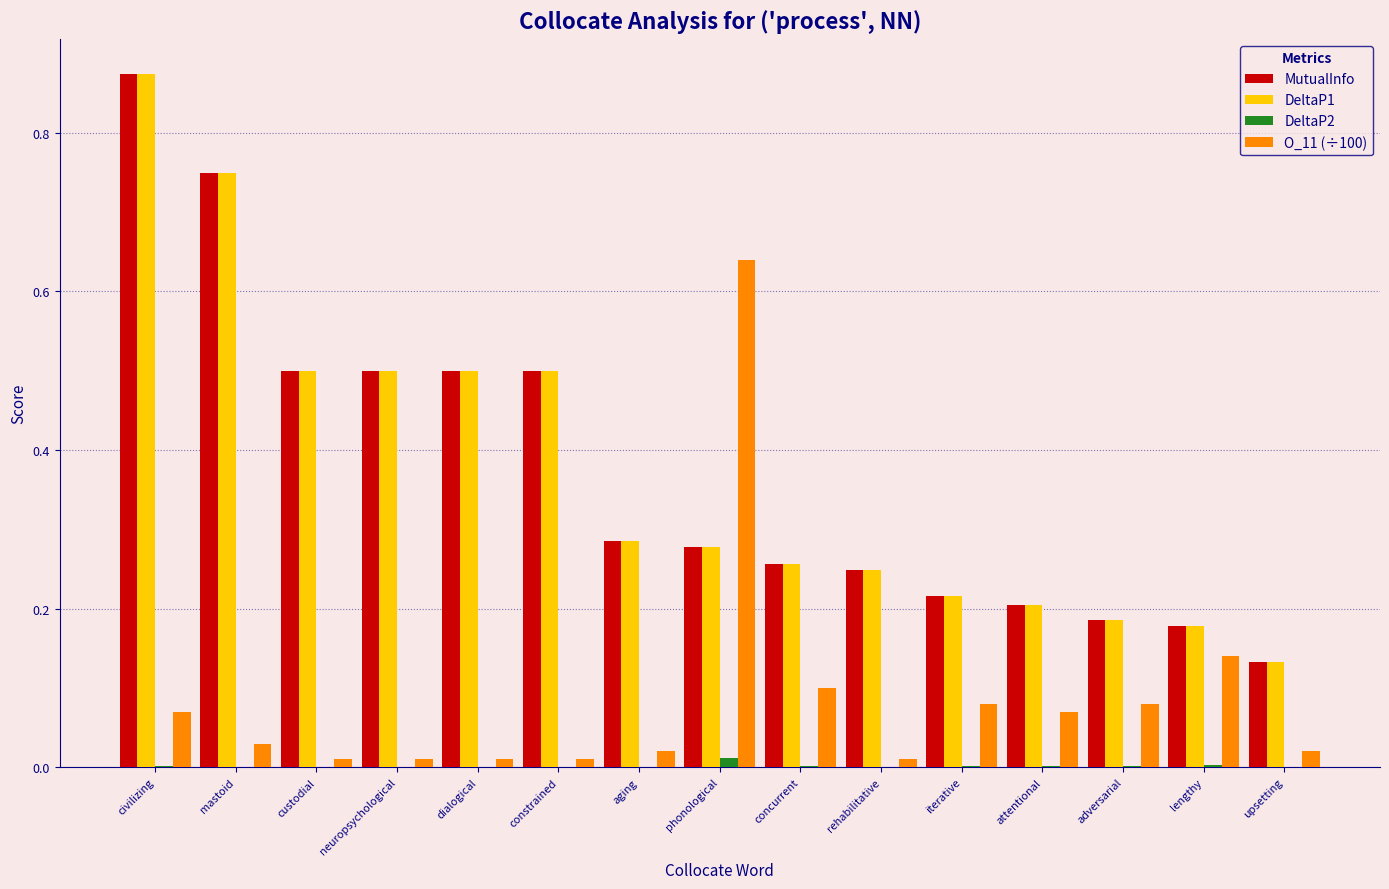

What is the sum of all MutualInfo values?

5.6